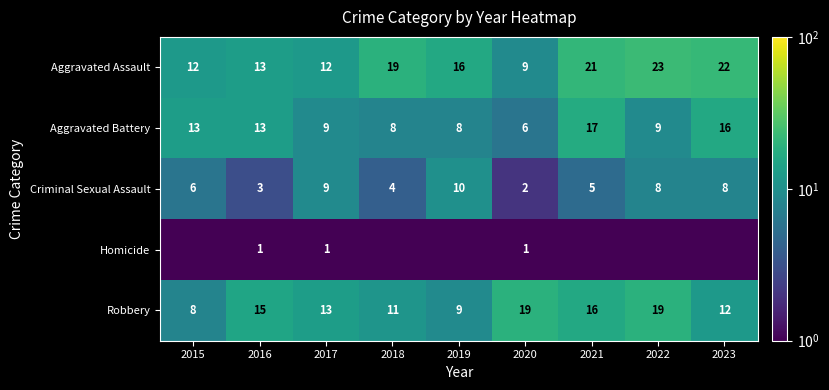

What is the difference between the maximum and minimum values in the Criminal Sexual Assault series?

8.0